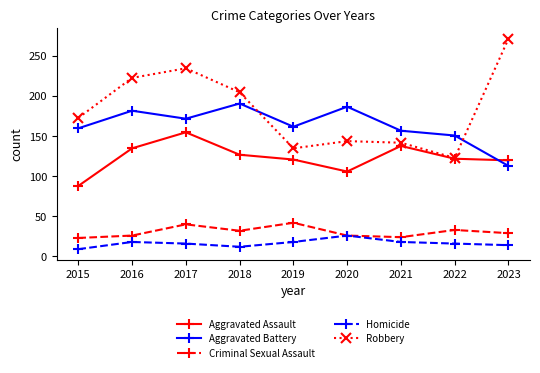

How many data points in Aggravated Battery are less than 162?

4